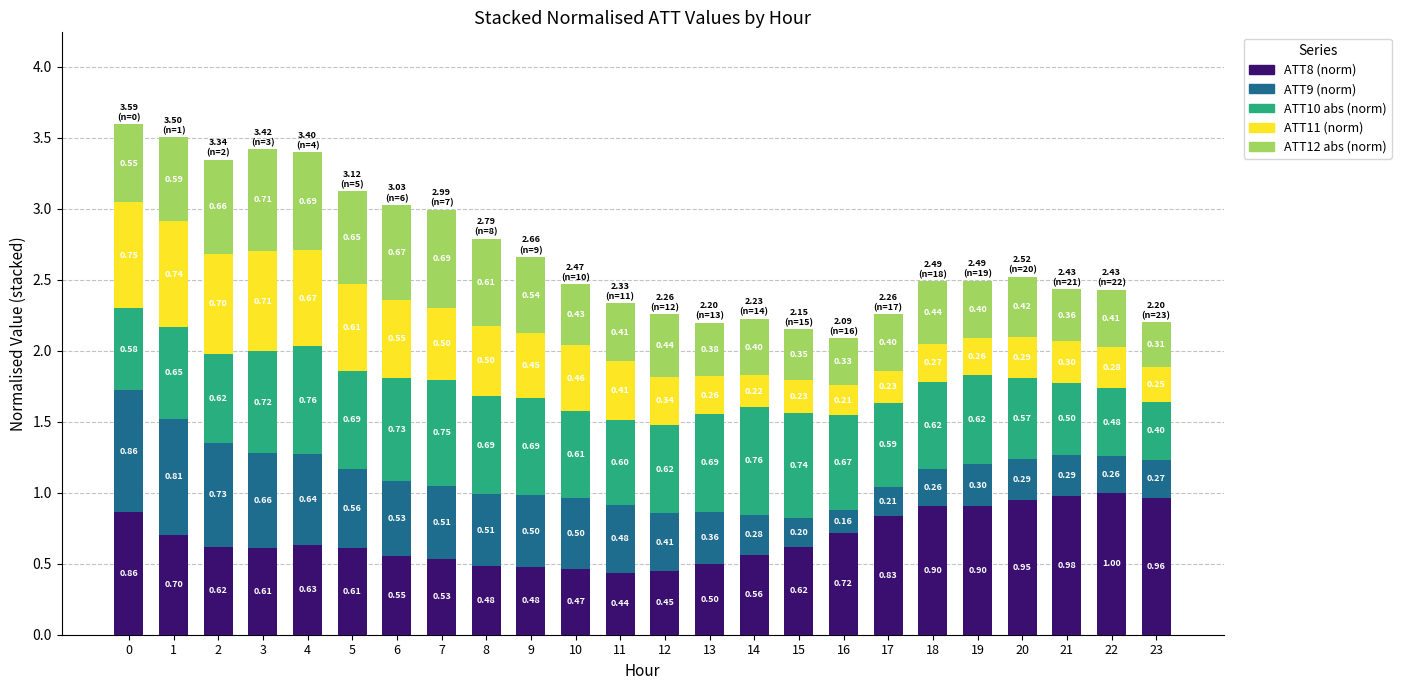

What is the total value across all series at 20?

2.5